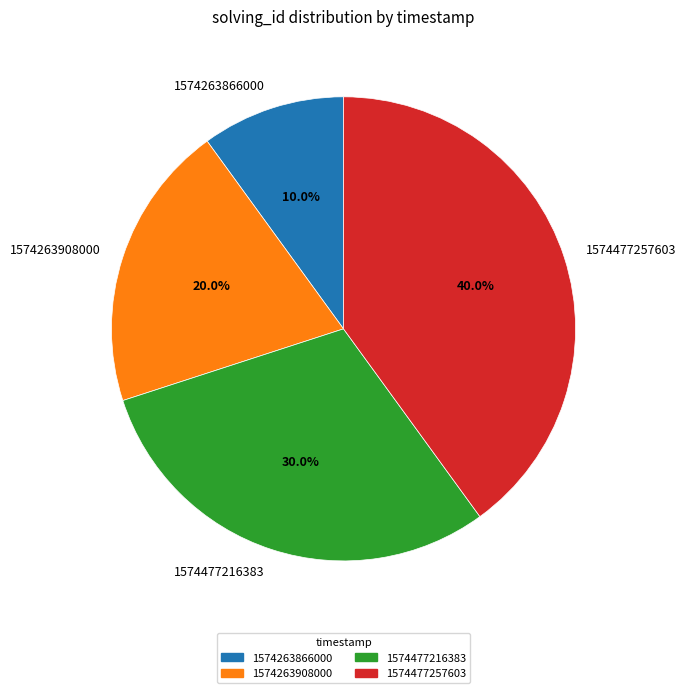

Do 1574477216383 and 1574477257603 together represent more than half of the pie?

Yes